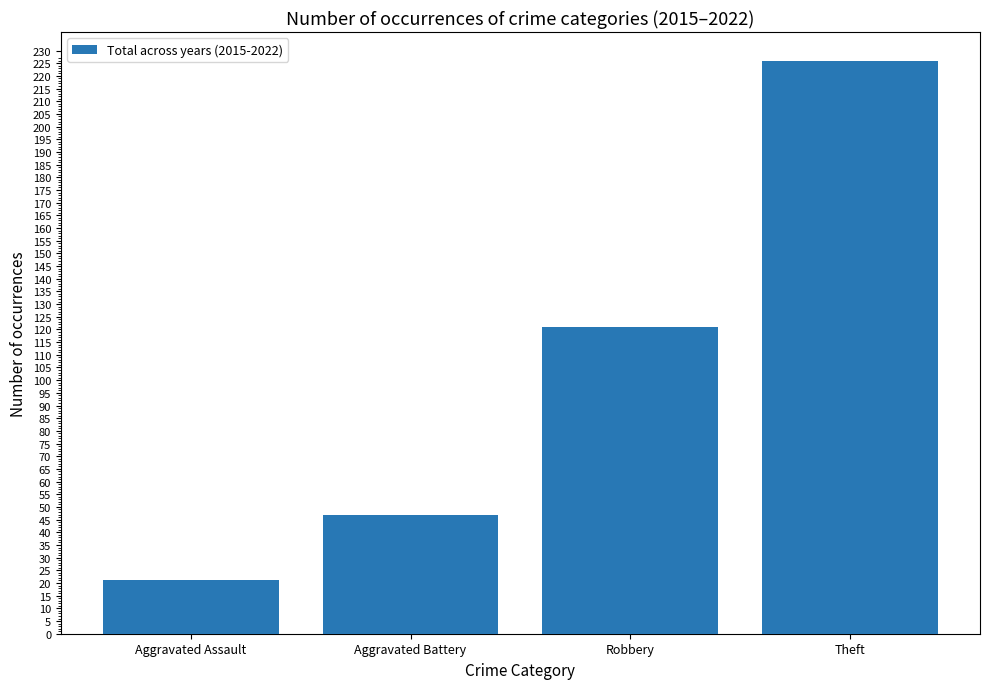

What is the label of the 4th bar from the left?

Theft